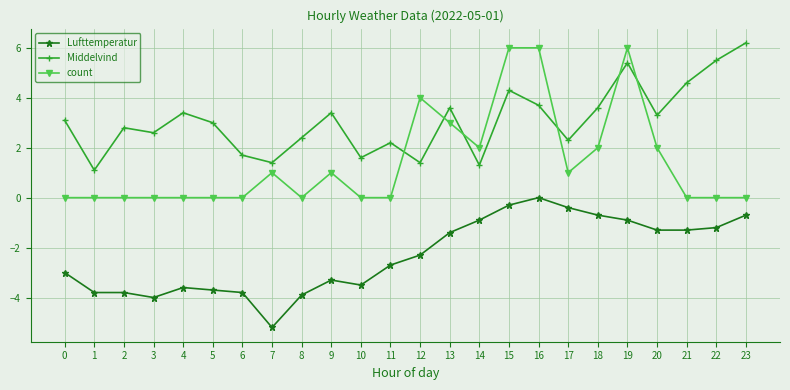

How many count values are between 0 and 2?

19